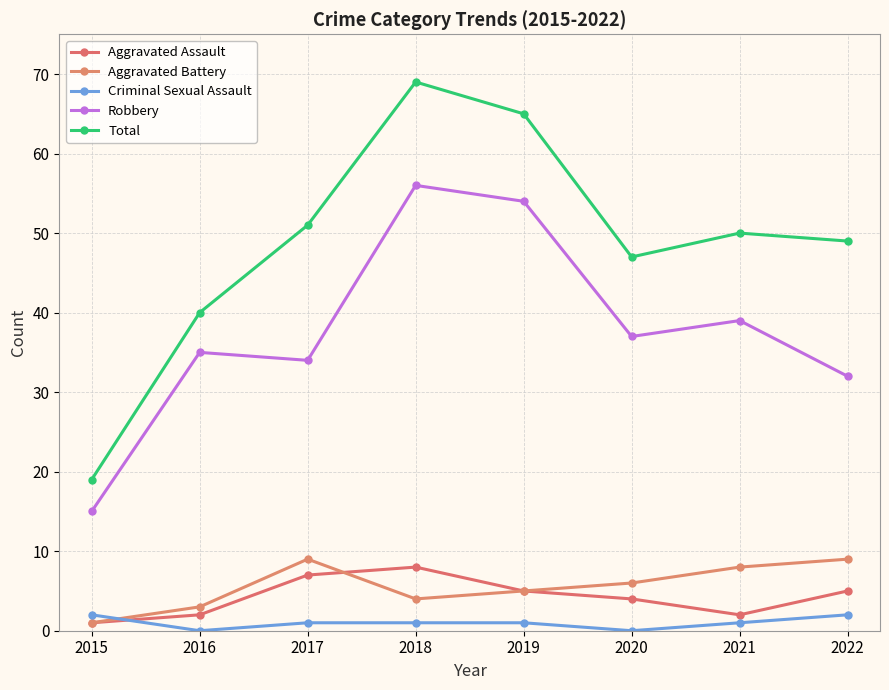

Which series changed the most between 2020 and 2022?

Robbery